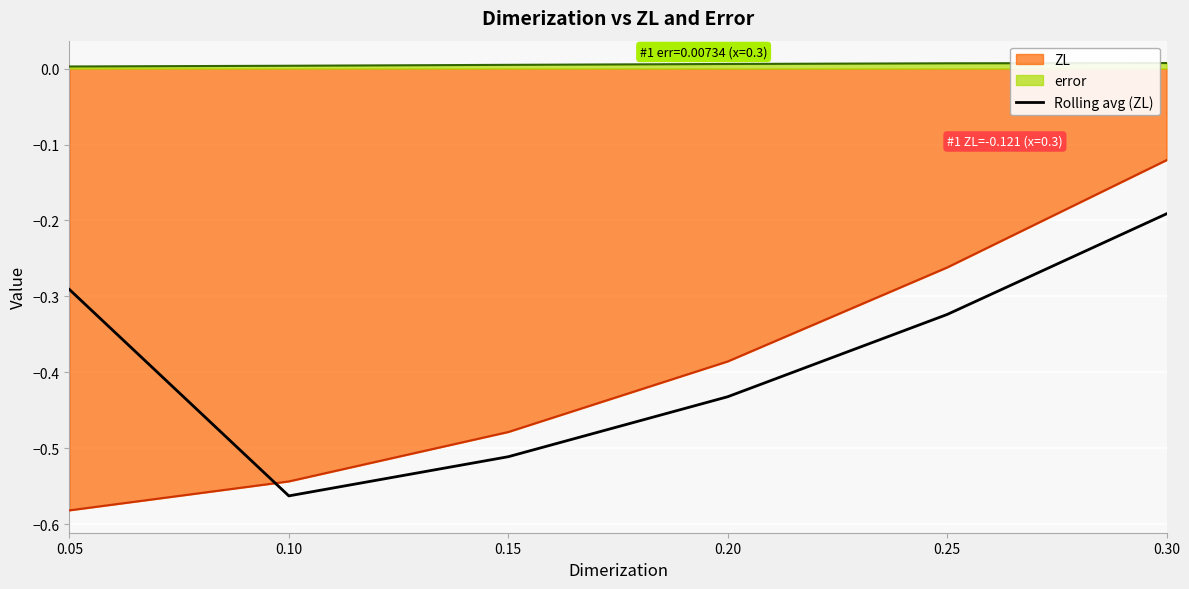

How many lines are shown in the chart?

3